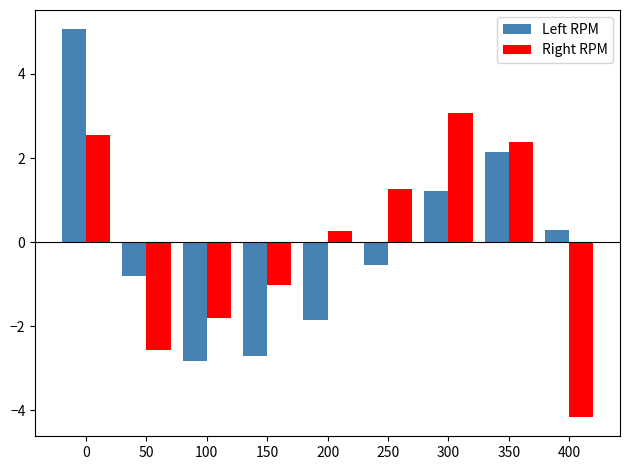

How many data points in Right RPM are above 0?

5